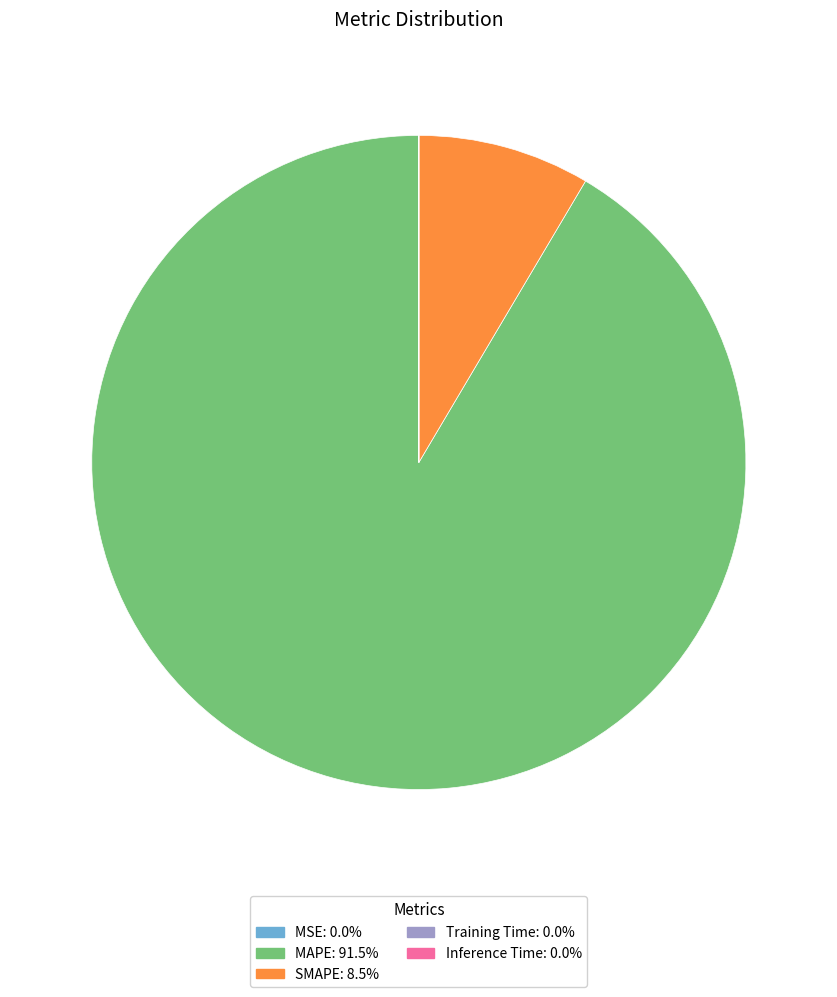

Do SMAPE and MAPE together represent more than half of the pie?

Yes